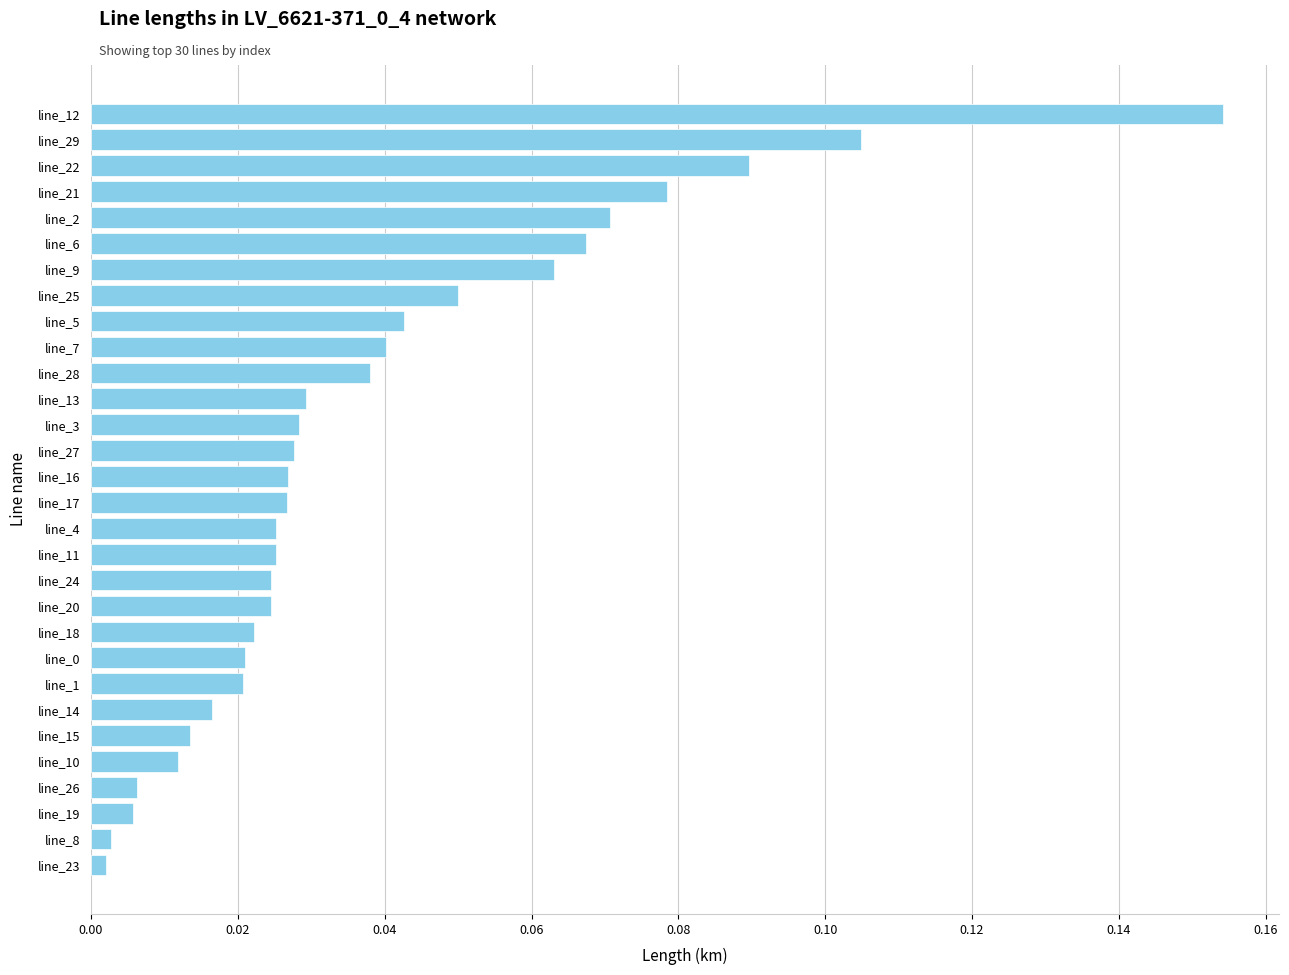

How many data points does each series have?

30